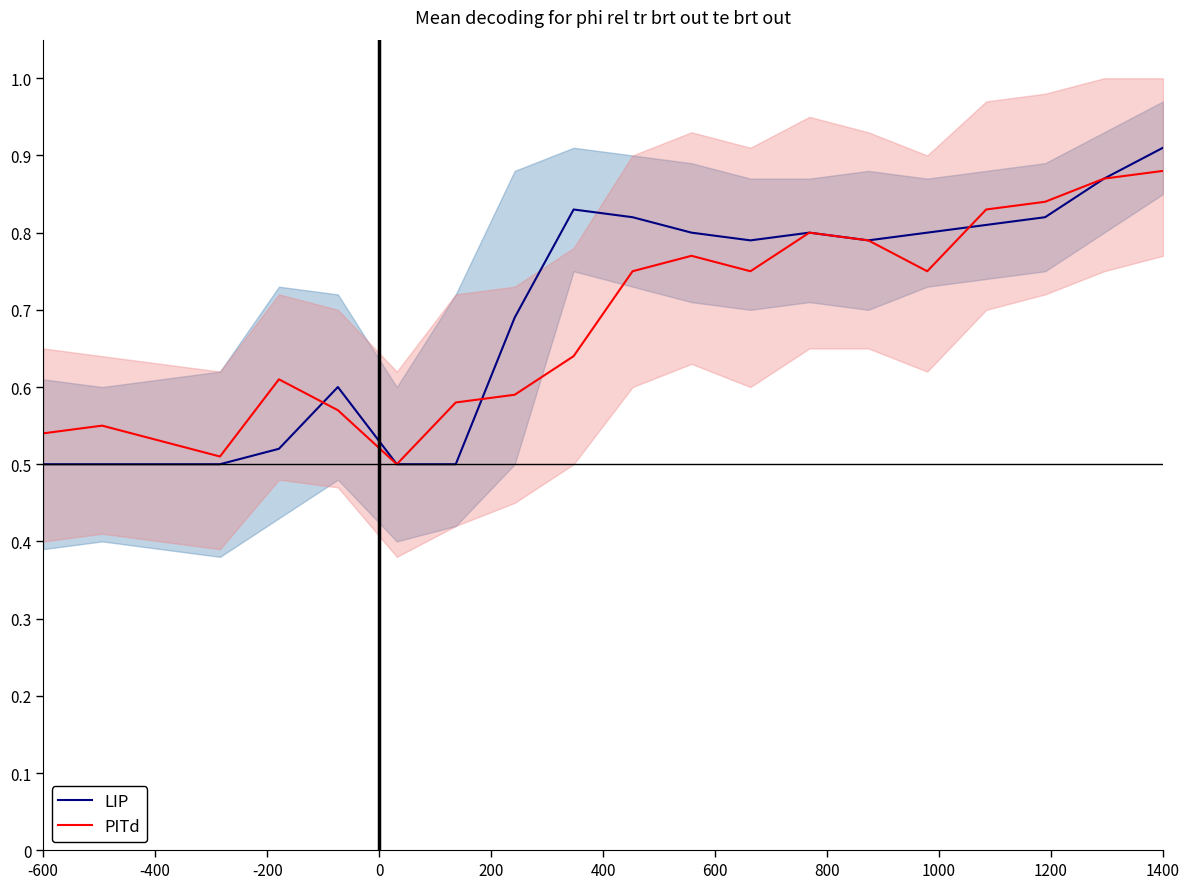

Which category has the lowest value across all series?

-600